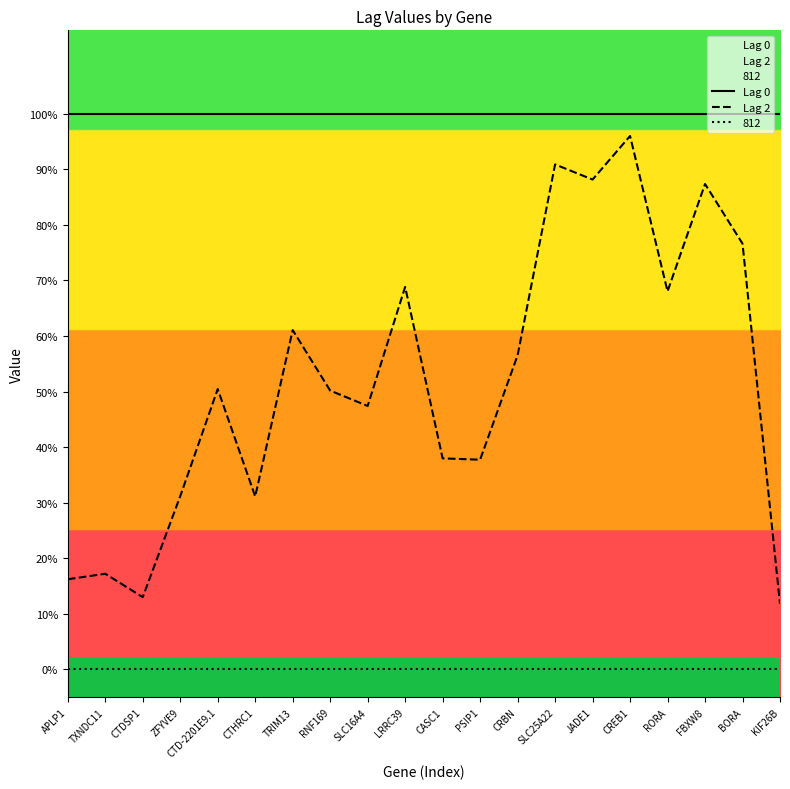

True or false: Lag 0 has a value of 1.0 at CTD-2201E9.1.

True